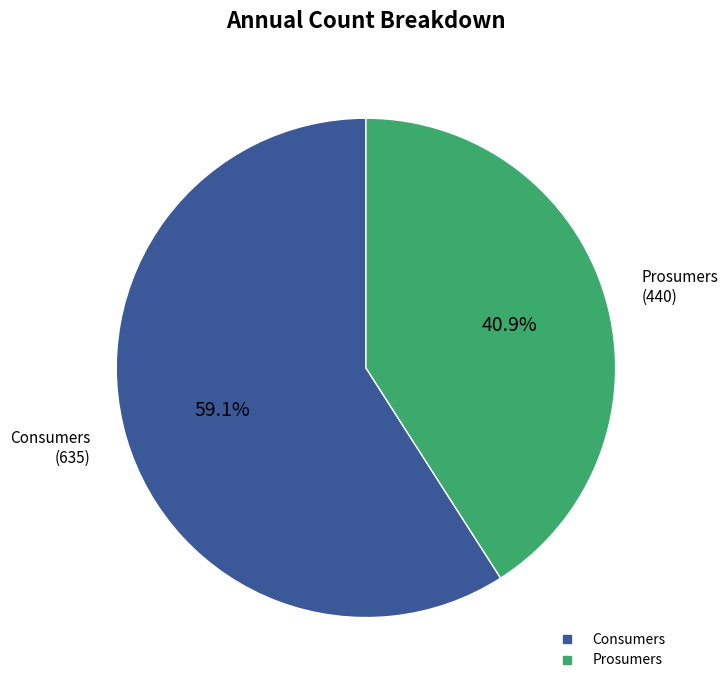

What percentage is the Prosumers slice, to the nearest percent?

41%